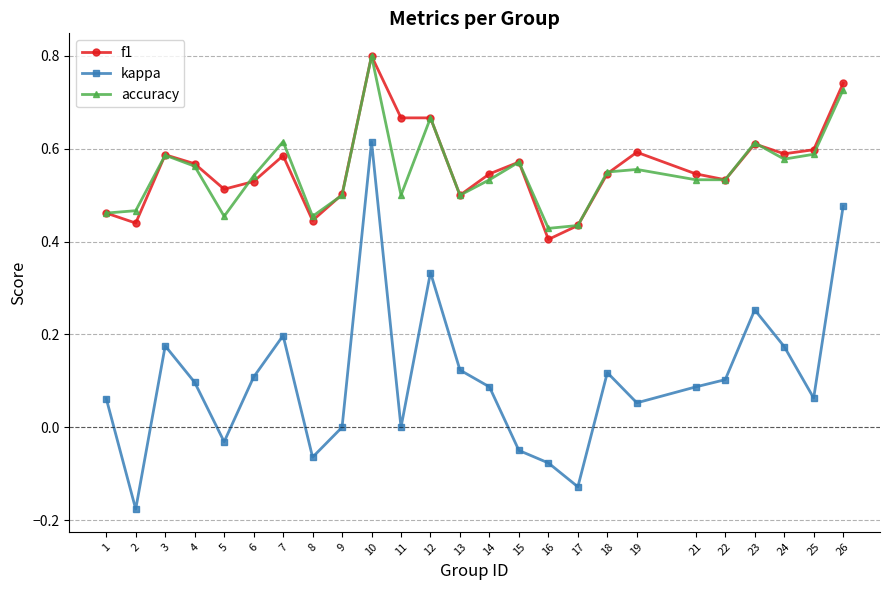

Rank the series at 5 from highest to lowest value.

f1, accuracy, kappa